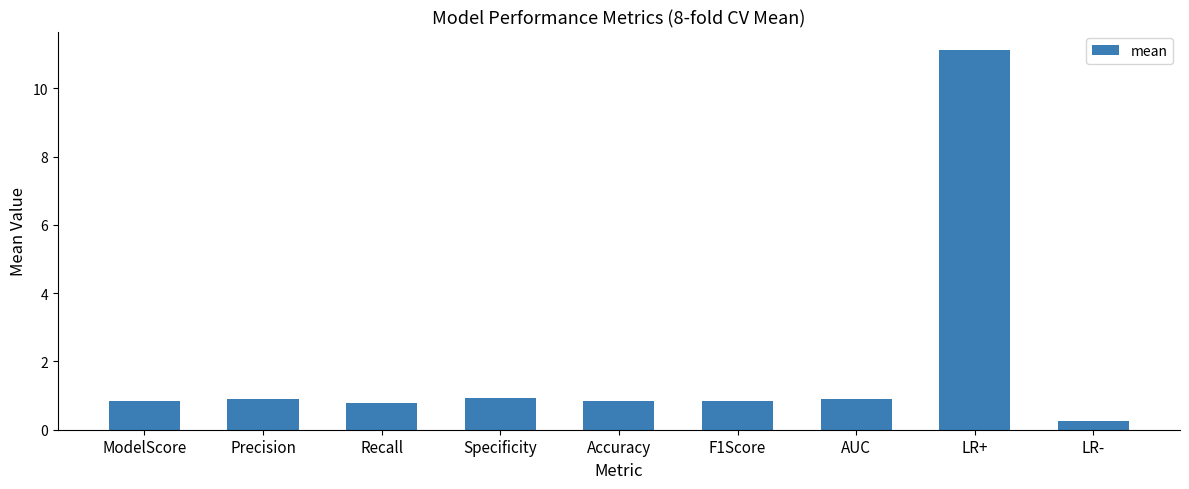

What is the label of the 1st bar from the left?

ModelScore